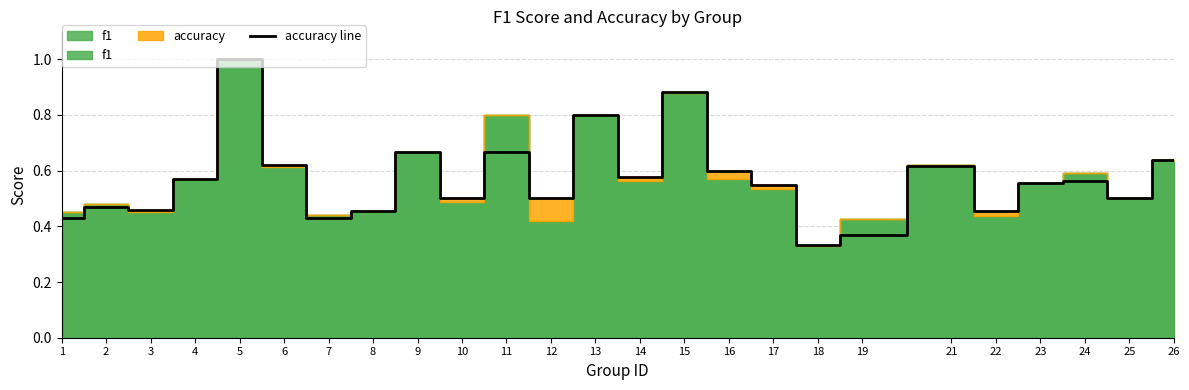

What is the change in value from 7 to 11?

+0.2